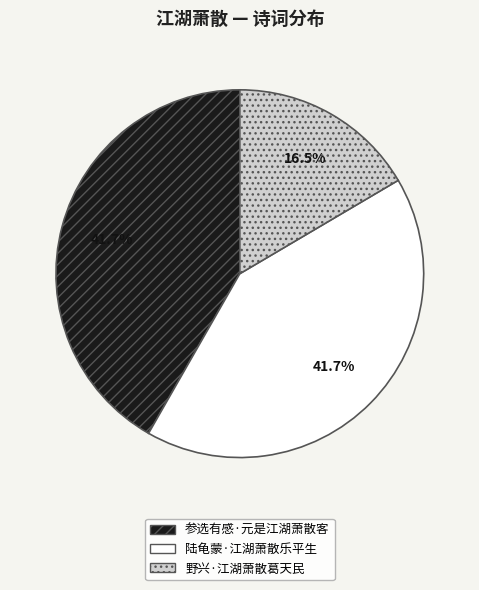

Which has a higher value, 野兴·江湖萧散葛天民 or 陆龟蒙·江湖萧散乐平生?

陆龟蒙·江湖萧散乐平生